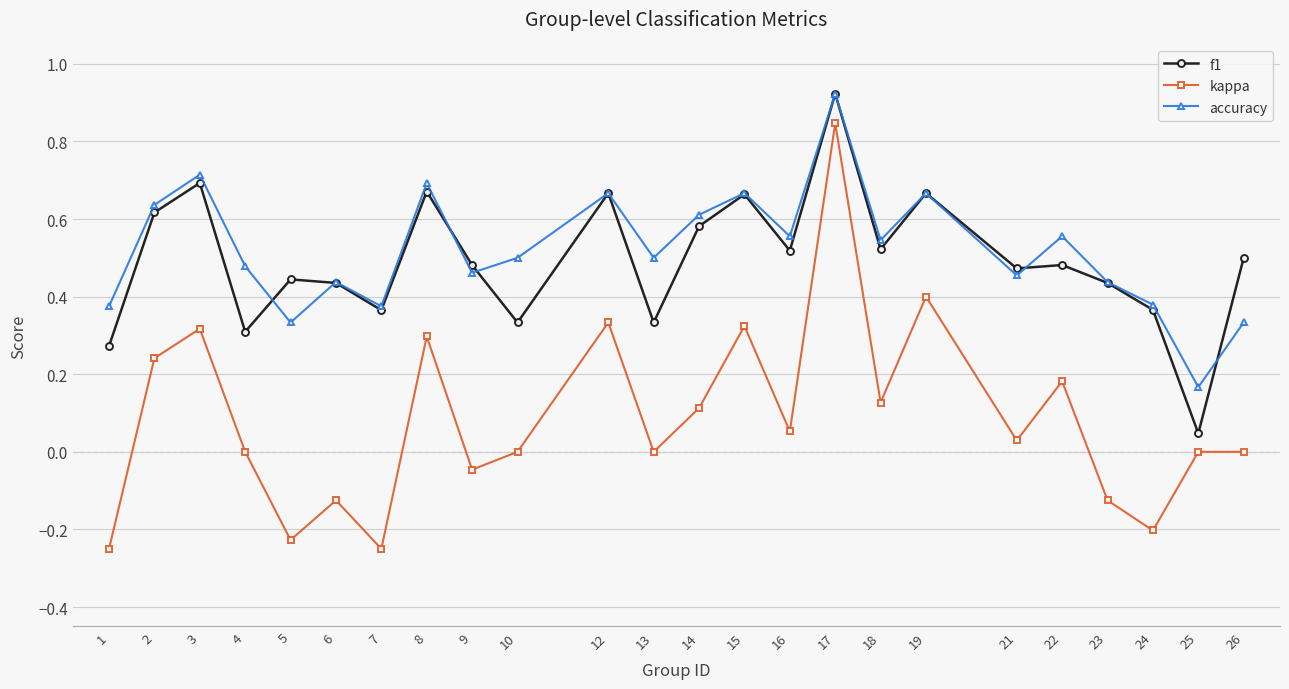

How many interior local valleys does the accuracy series have?

8